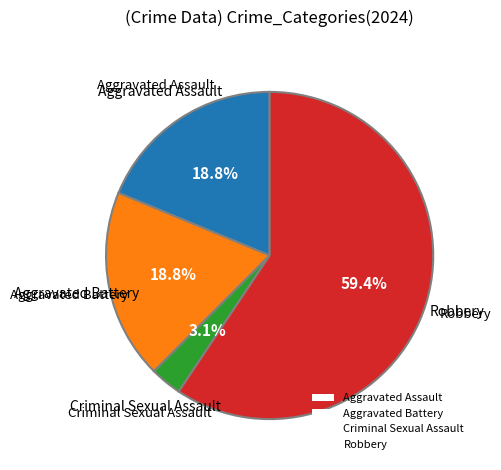

To the nearest percent, what portion does Aggravated Battery represent?

19%